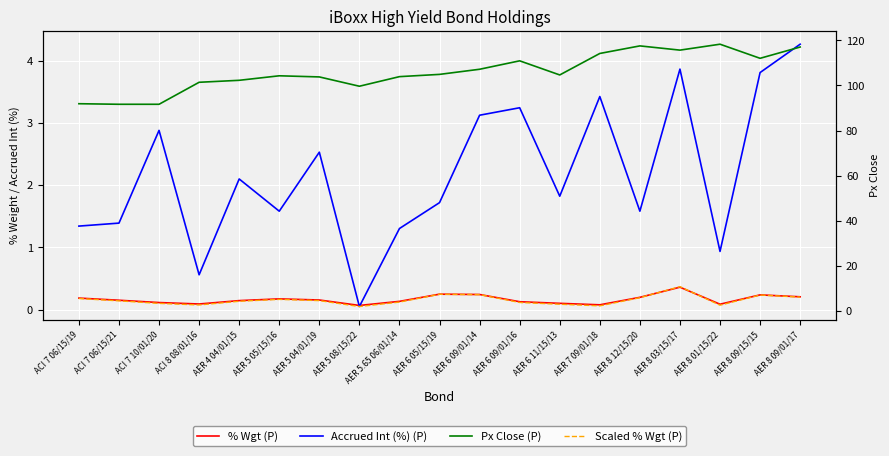

Reading left to right, extract all data points from this chart.

% Wgt (P): 0.2	0.1	0.1	0.1	0.1	0.2	0.2	0.1	0.1	0.2	0.2	0.1	0.1	0.1	0.2	0.4	0.1	0.2	0.2
Accrued Int (%) (P): 1.3	1.4	2.9	0.6	2.1	1.6	2.5	0.0	1.3	1.7	3.1	3.2	1.8	3.4	1.6	3.9	0.9	3.8	4.3
Px Close (P): 91.9	91.6	91.6	101.4	102.2	104.2	103.8	99.6	103.9	104.9	107.1	110.9	104.6	114.1	117.5	115.6	118.2	112.0	117.0
Scaled % Wgt (P): 5.5	4.5	3.4	2.7	4.3	5.2	4.6	2.0	4.0	7.4	7.3	3.8	3.0	2.3	5.9	10.8	2.6	7.1	6.2